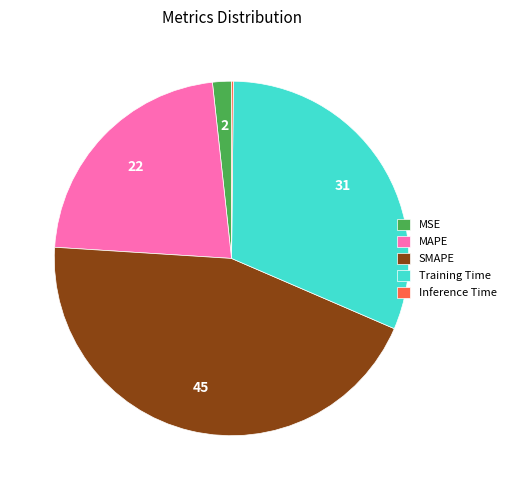

Does any single category account for the majority?

No